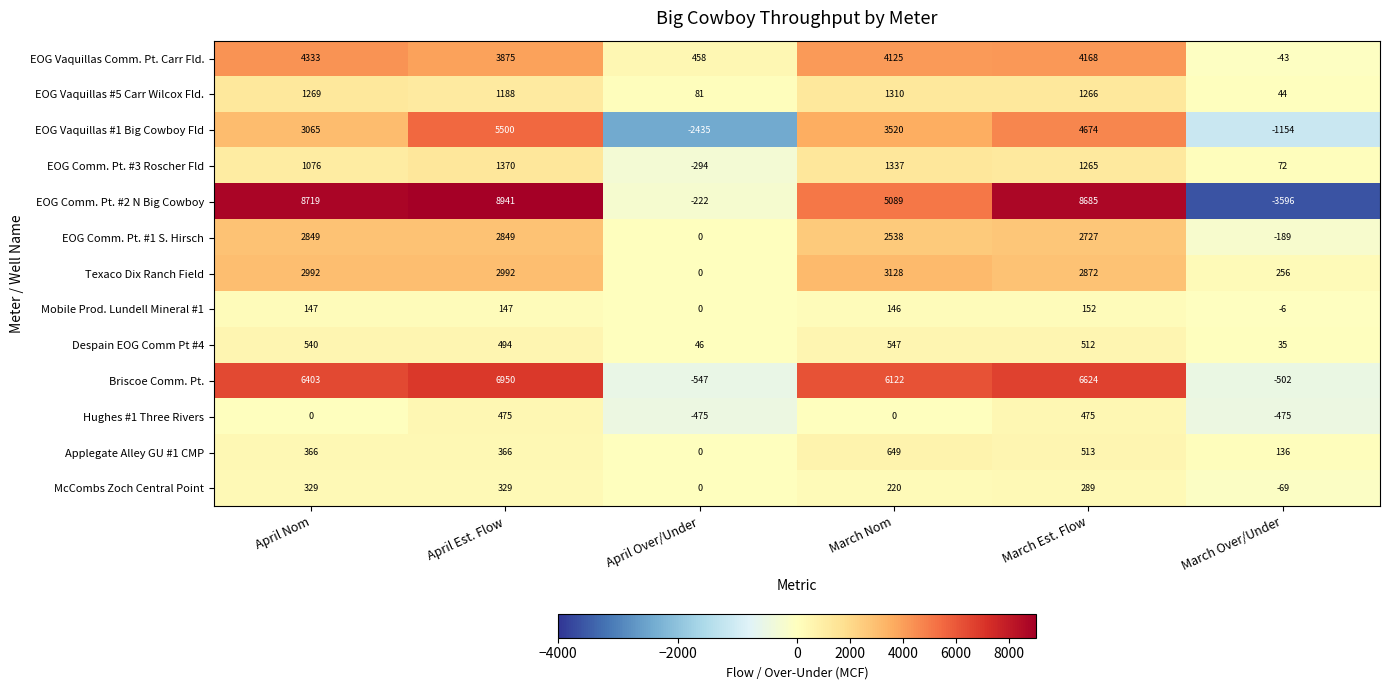

Which label corresponds to the largest value in the chart?

April Est. Flow